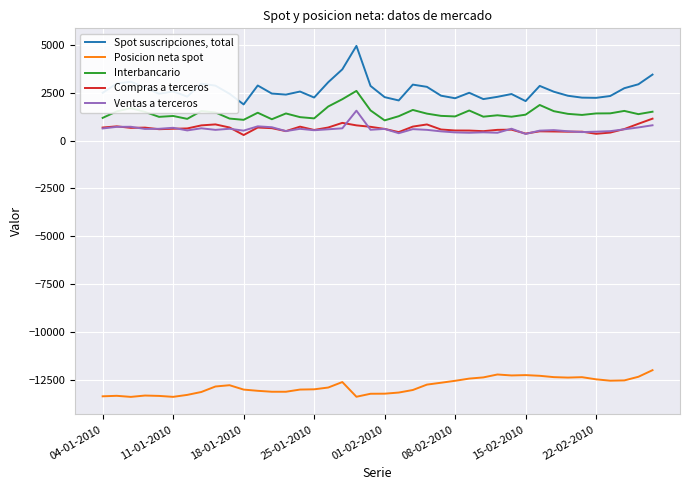

Which series has the largest total across all categories?

Spot suscripciones, total